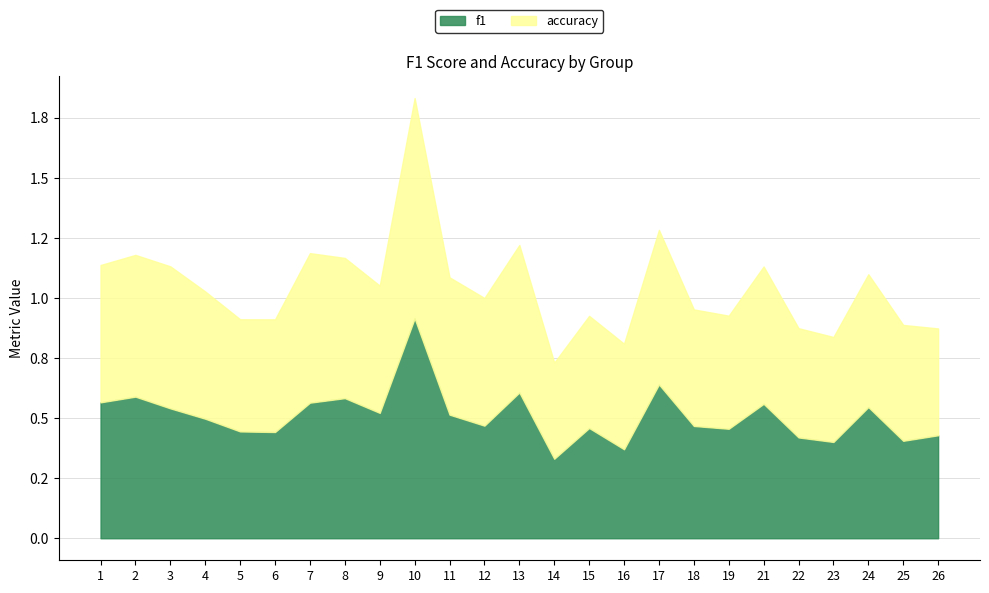

What is the sum of all accuracy values?

13.4